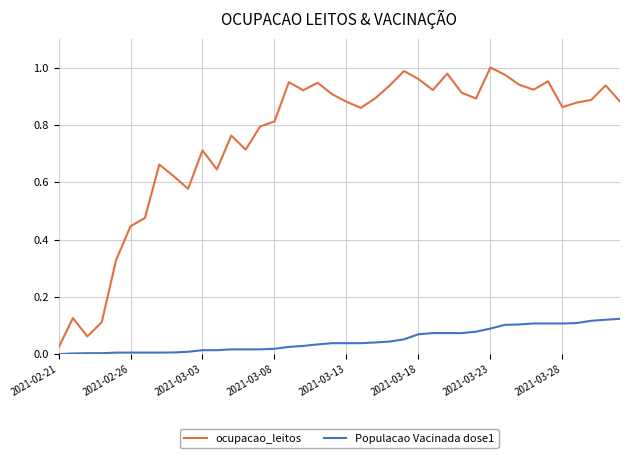

Which series has the widest spread of values?

ocupacao_leitos